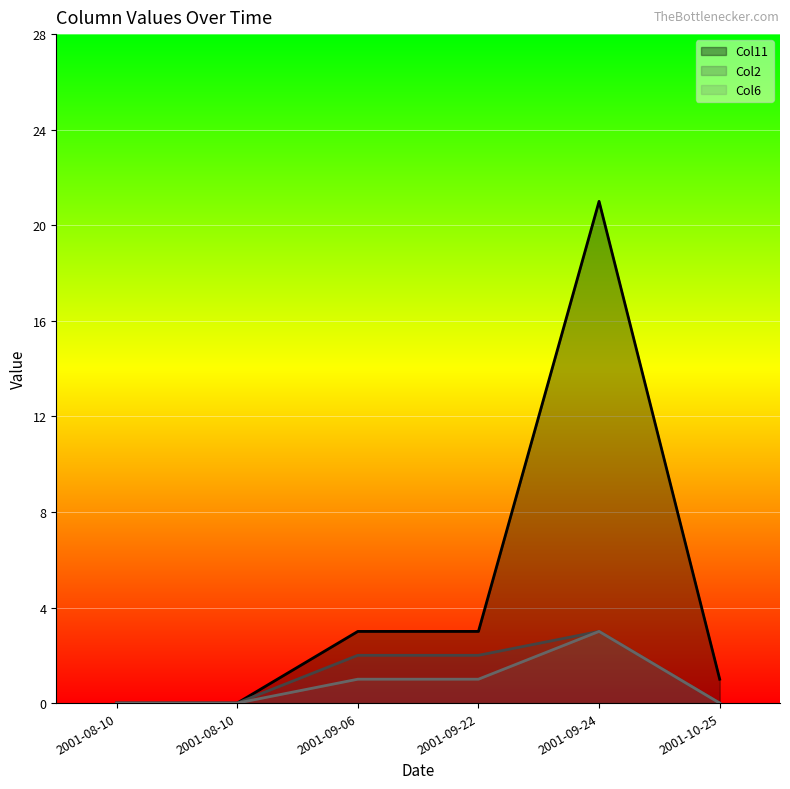

True or false: Col6 line and Col2 line intersect in this chart.

False